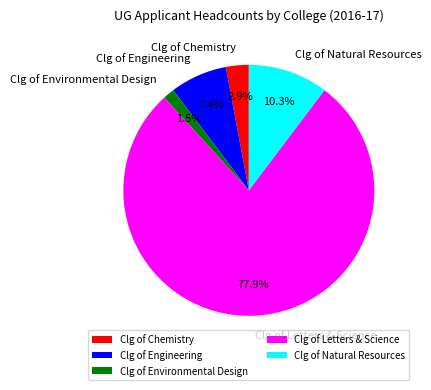

True or false: Clg of Natural Resources accounts for 1% of the total.

False